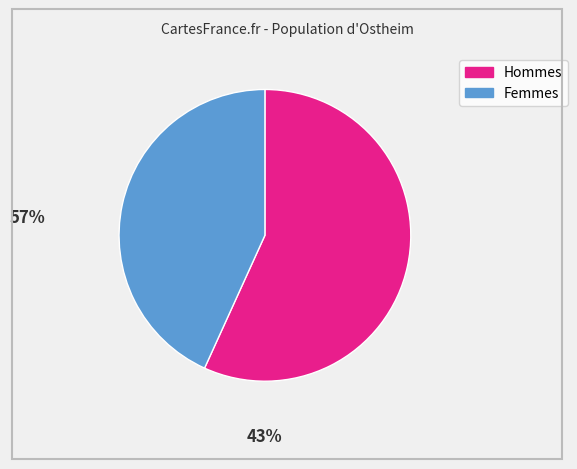

Is there a majority slice in this chart?

Yes